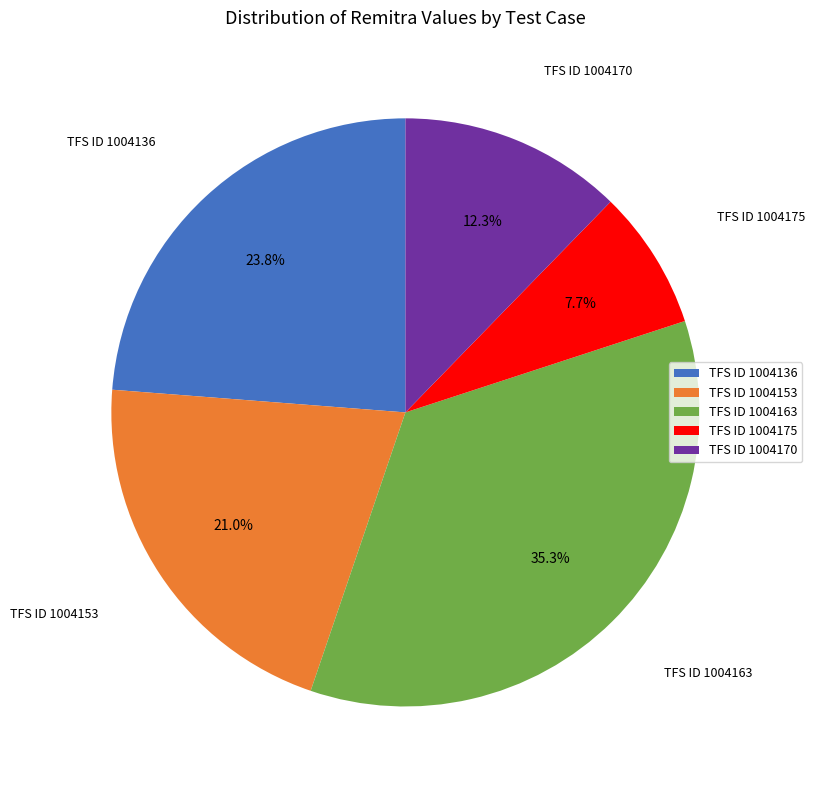

What is the ratio of the value at TFS ID 1004136 to the value at TFS ID 1004170?

1.9